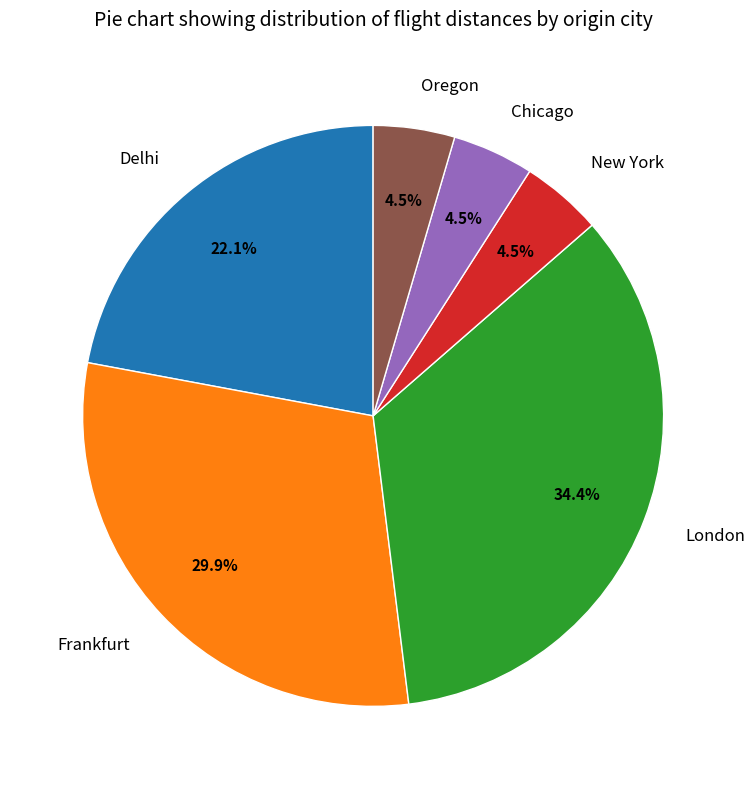

Is there a majority slice in this chart?

No